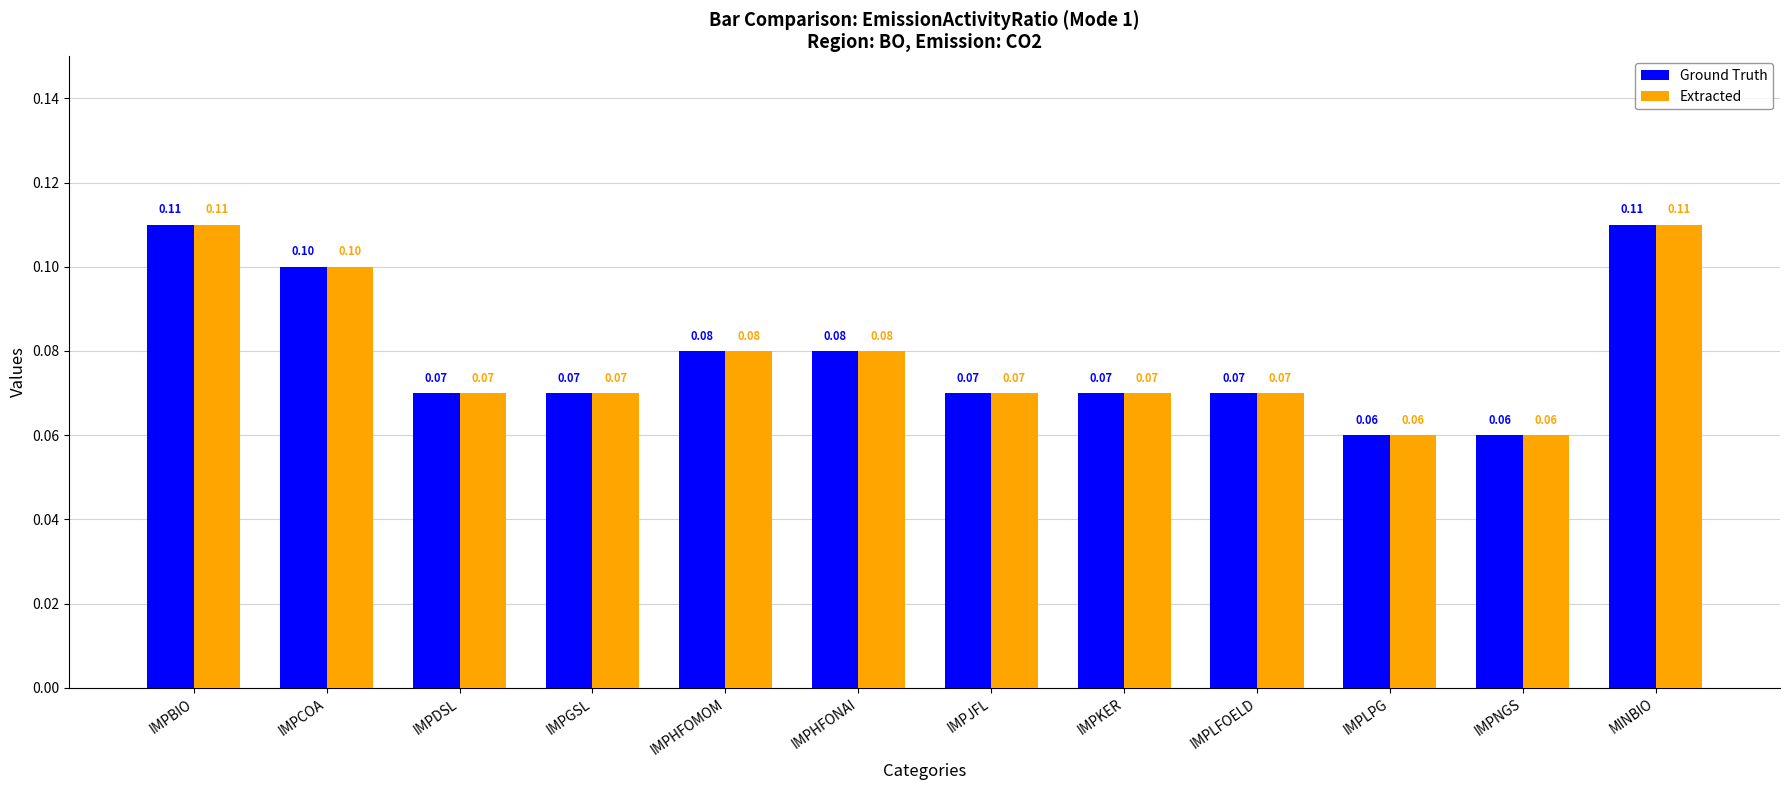

What position from the right is IMPNGS?

2